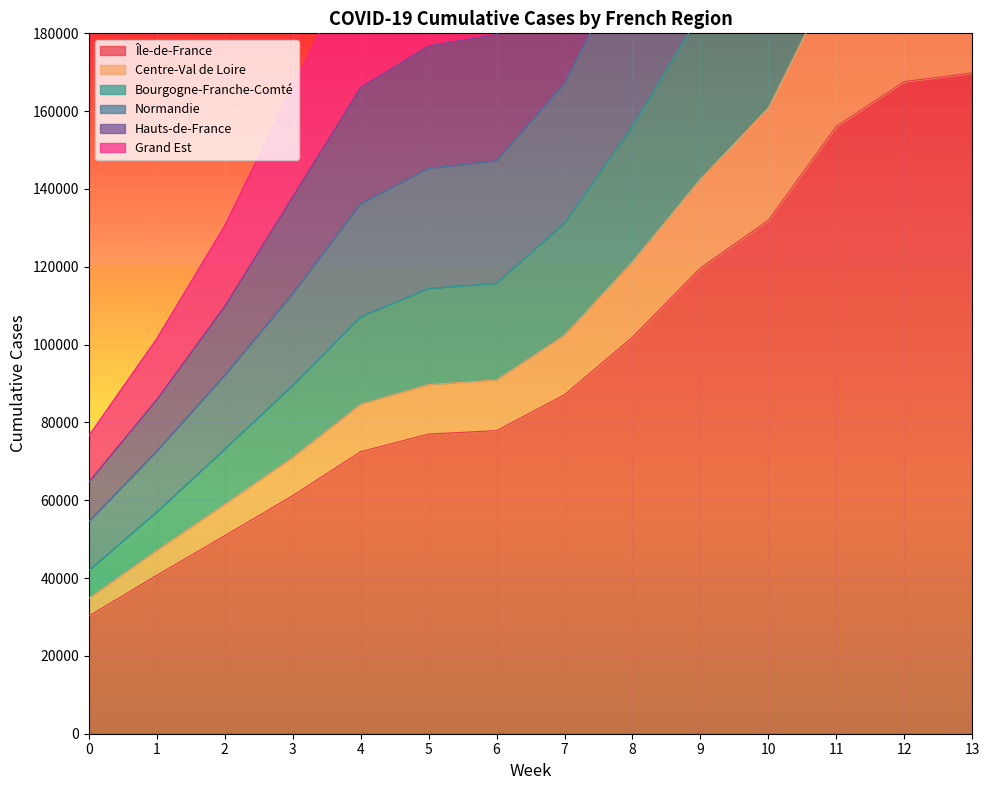

The value of Île-de-France at 0 is 30248. True or false?

True